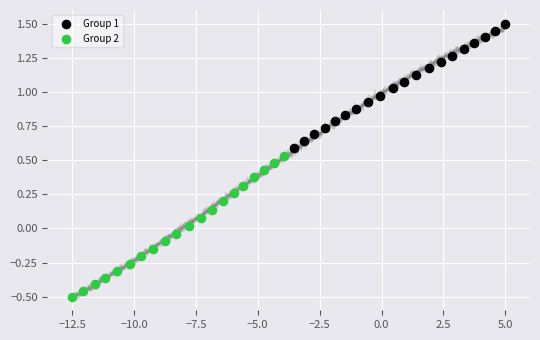

Which series has the widest spread of Y values?

Group 2